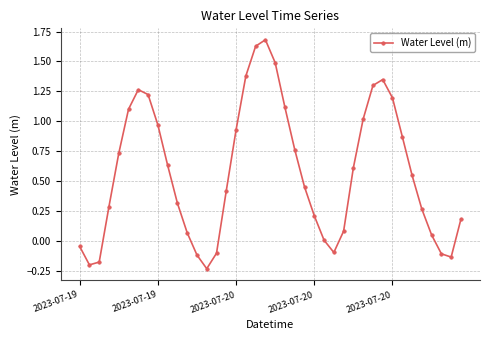

How many lines are shown in the chart?

1